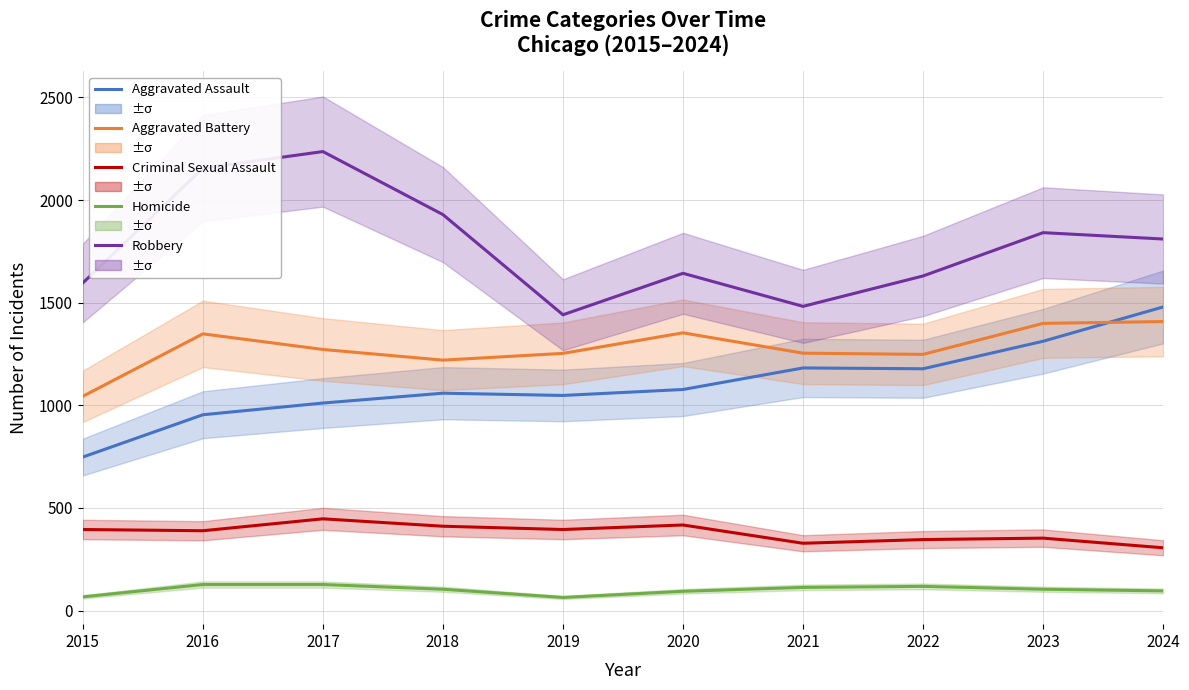

What is the difference between the second highest and second lowest values in the Aggravated Battery series?

179